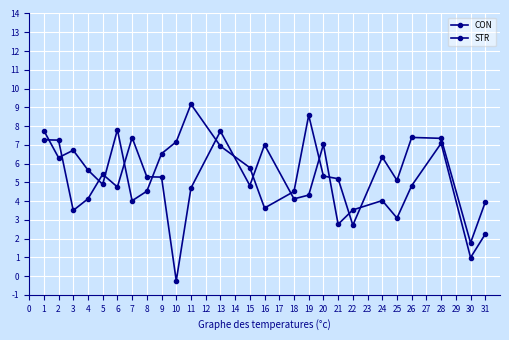

What is the difference between the maximum and minimum values in the CON series?

7.4